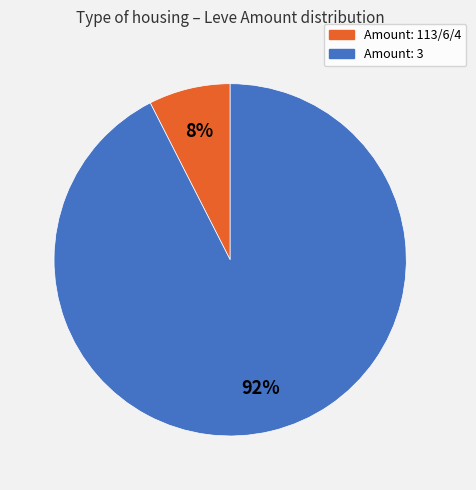

Does any single category account for the majority?

Yes